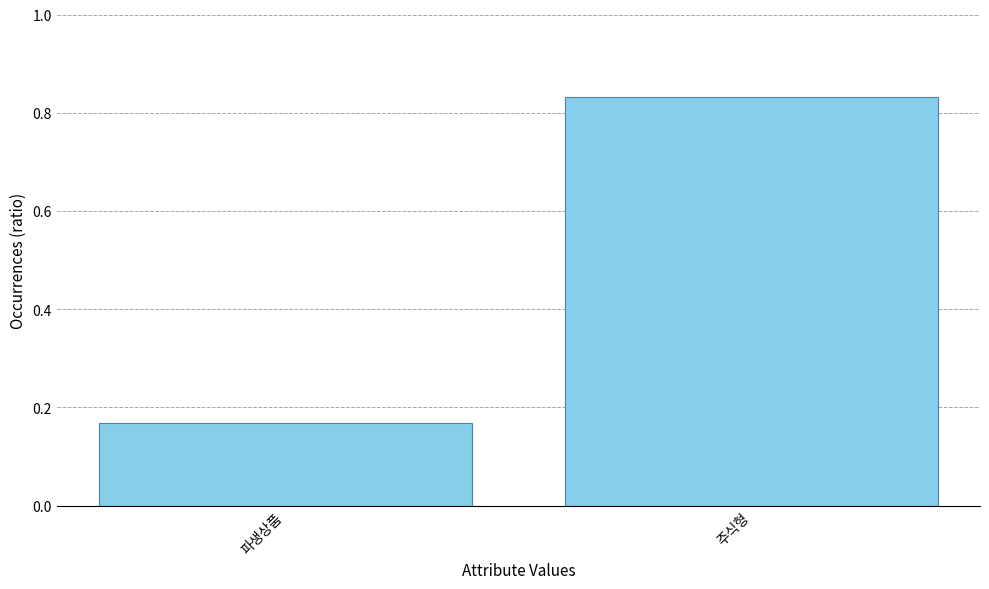

True or false: the data shows 0.1 at 파생상품.

False